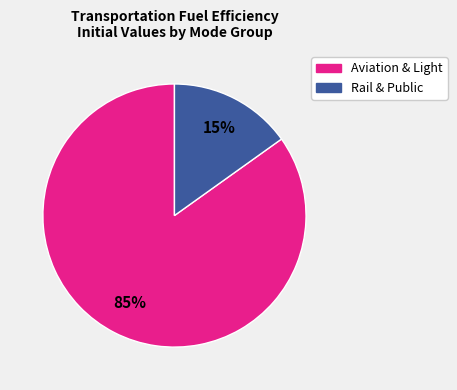

How many slices are in this pie chart?

2